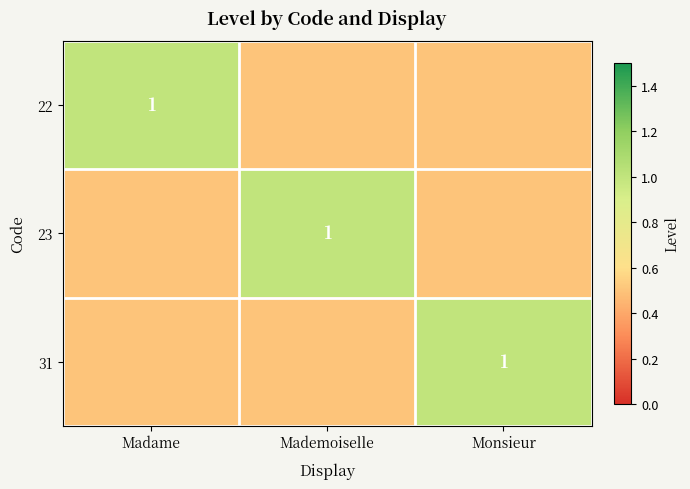

Is it true that 22 equals 1.0 at Madame?

True